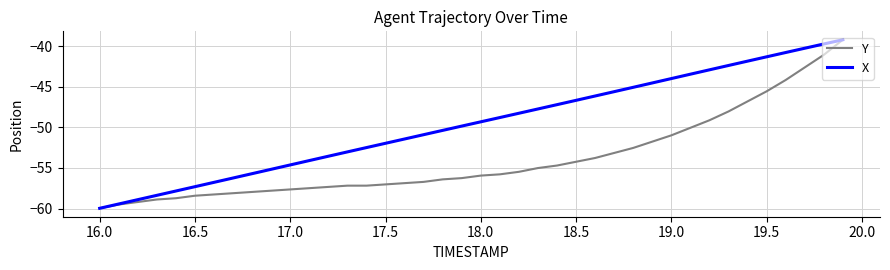

What is the highest value of the Y series?

-39.2